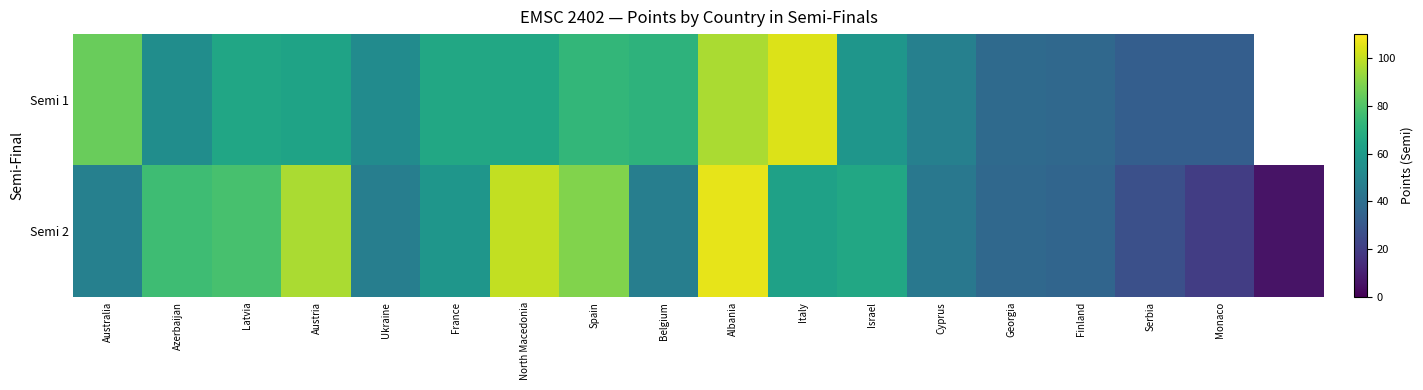

The Semi 2 series shows 48.0 at Australia. True or false?

True